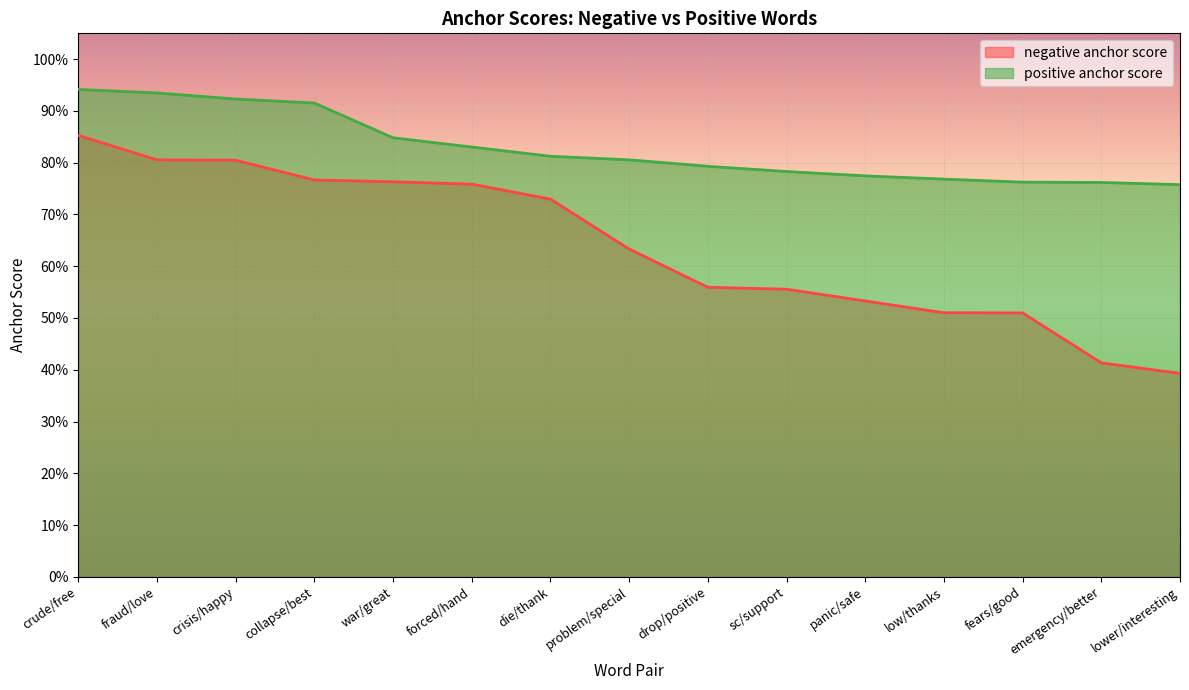

True or false: negative anchor score and positive anchor score intersect in this chart.

False